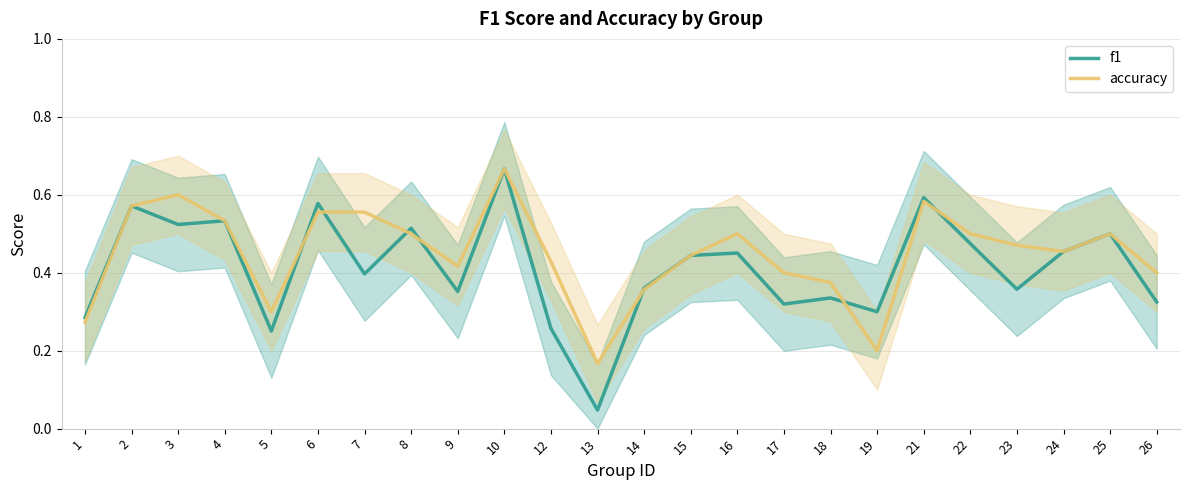

What is the sum of the accuracy values at 12 and 3?

1.0